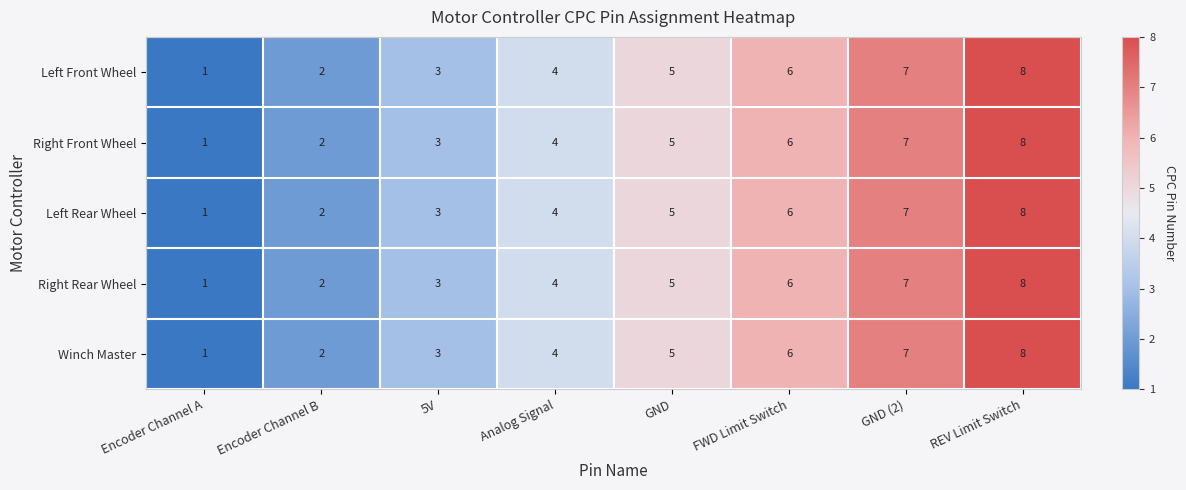

Is it true that Right Front Wheel equals 12 at GND (2)?

False